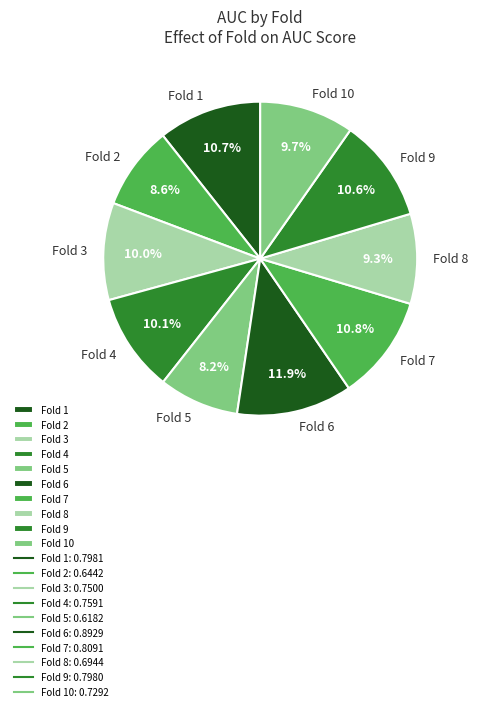

Combined, what portion of the pie is Fold 8 and Fold 4?

19.4%